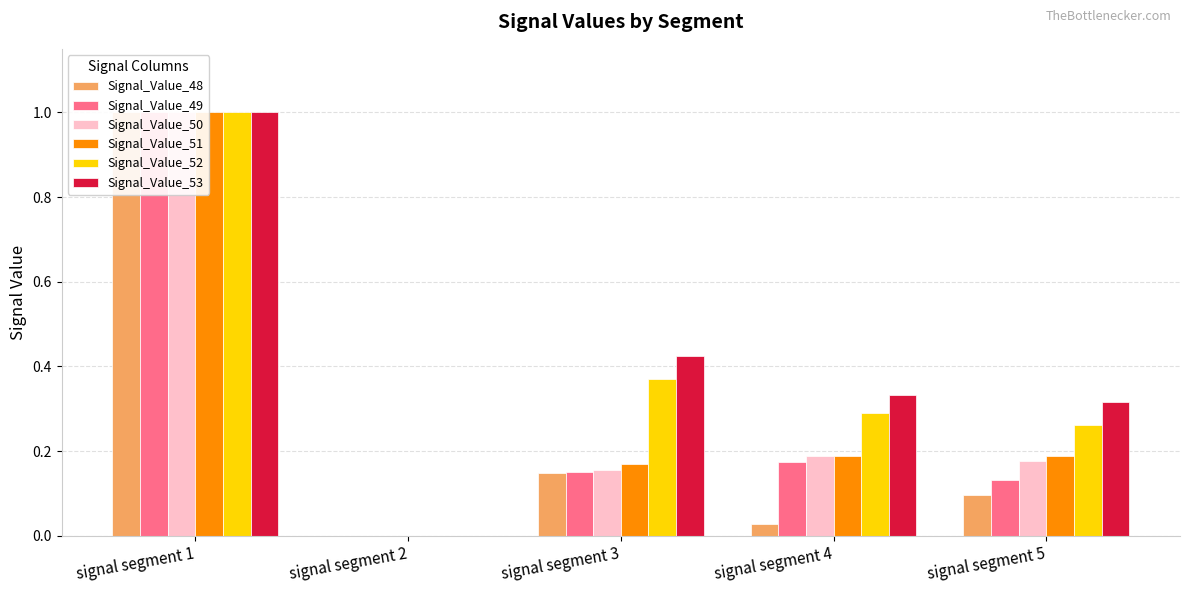

What are all the series names shown in the legend?

Signal_Value_48, Signal_Value_49, Signal_Value_50, Signal_Value_51, Signal_Value_52, Signal_Value_53